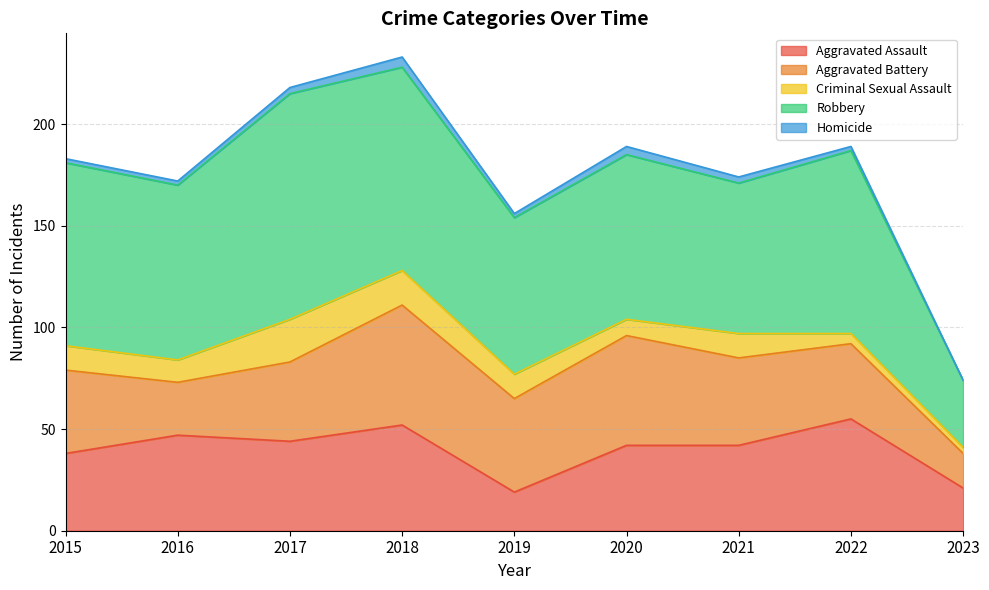

Reading left to right, extract all data points from this chart.

Aggravated Assault: 2015=38	2016=47	2017=44	2018=52	2019=19	2020=42	2021=42	2022=55	2023=21
Aggravated Battery: 2015=41	2016=26	2017=39	2018=59	2019=46	2020=54	2021=43	2022=37	2023=17
Criminal Sexual Assault: 2015=12	2016=11	2017=21	2018=17	2019=12	2020=8	2021=12	2022=5	2023=3
Robbery: 2015=90	2016=86	2017=111	2018=100	2019=77	2020=81	2021=74	2022=90	2023=33
Homicide: 2015=2	2016=2	2017=3	2018=5	2019=2	2020=4	2021=3	2022=2	2023=0